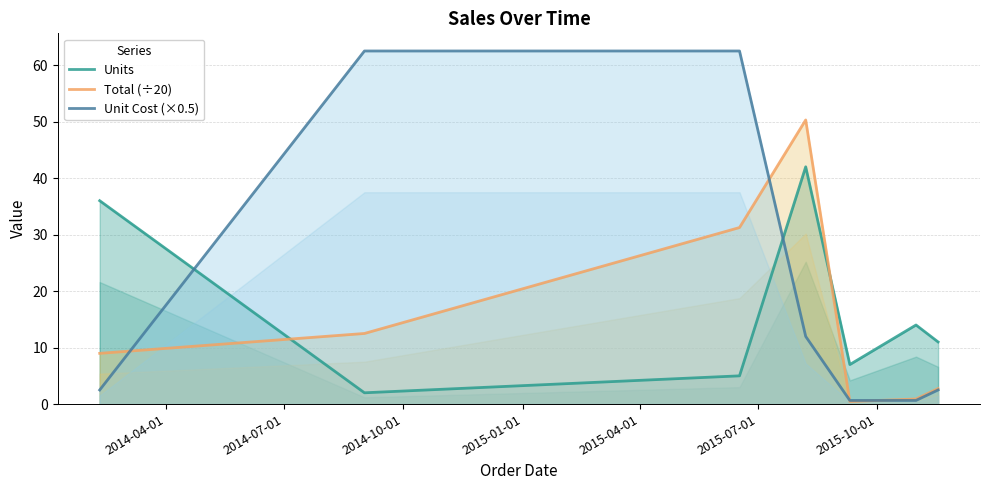

Which series ends up on top after the final intersection of Units and Total (÷20)?

Units